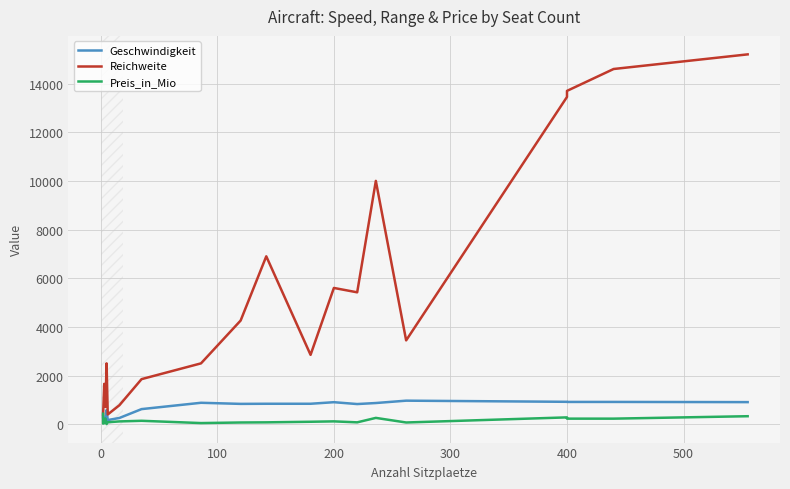

Is it true that Geschwindigkeit equals 613 at 18?

False